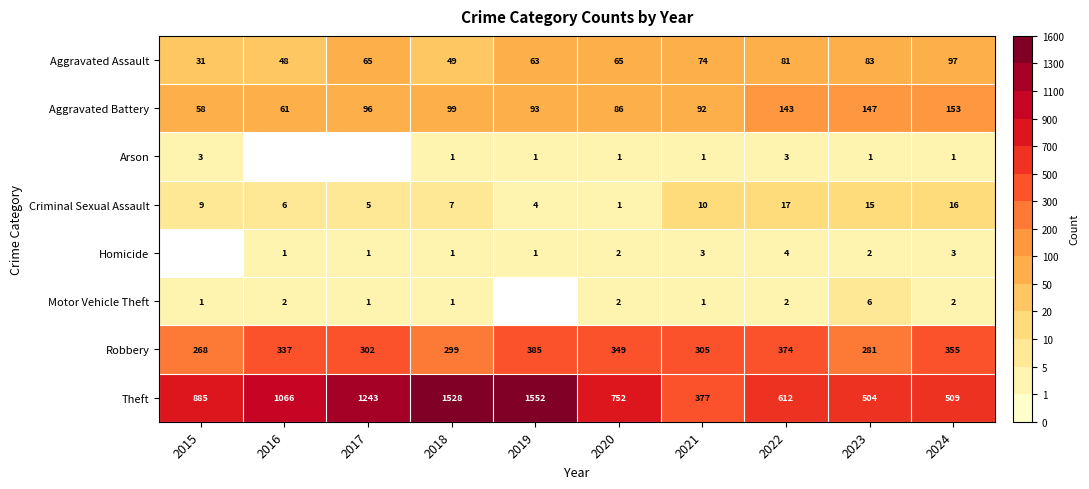

How many data points in Criminal Sexual Assault are less than 9?

5